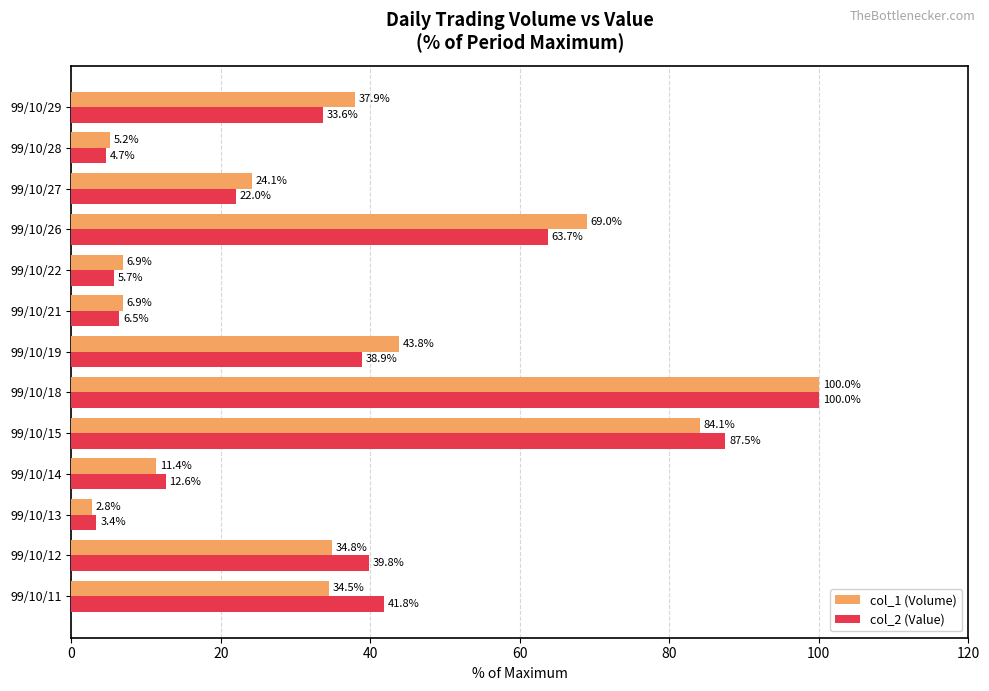

The value of col_2 (Value) at 99/10/22 is 1.8. True or false?

False